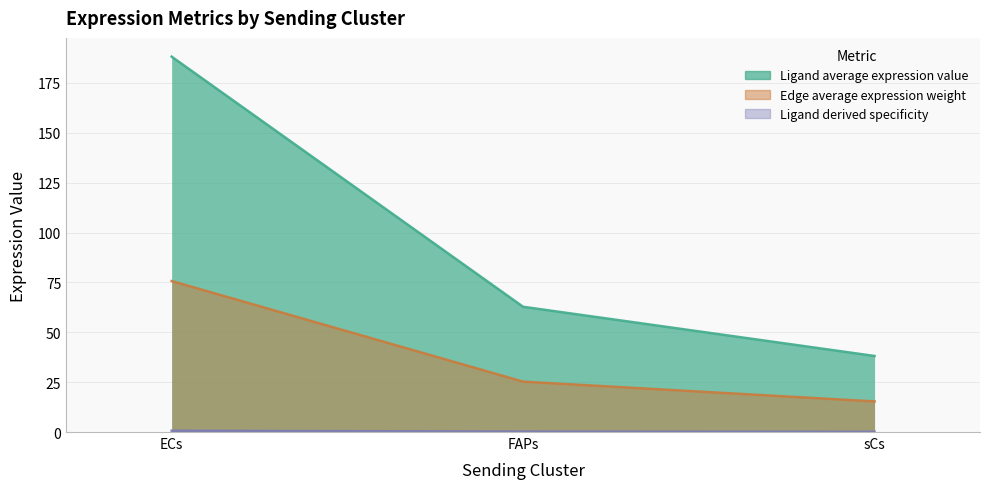

What is the highest value of the Ligand derived specificity series?

0.7